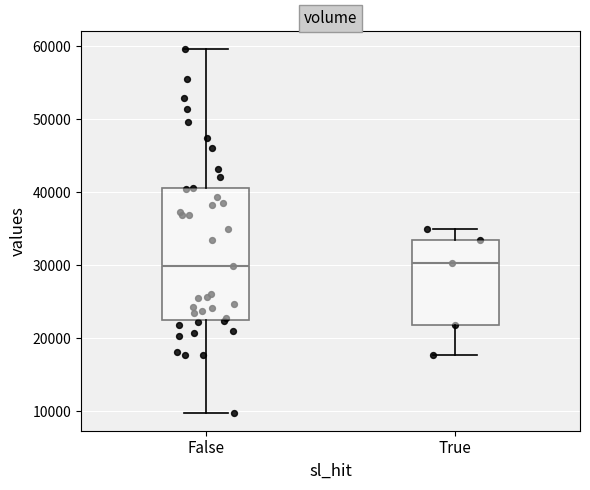

Where does the median line of the box for True sit on the y-axis? The values are not printed on the chart, so give them approximately, as read against the axis.

30000